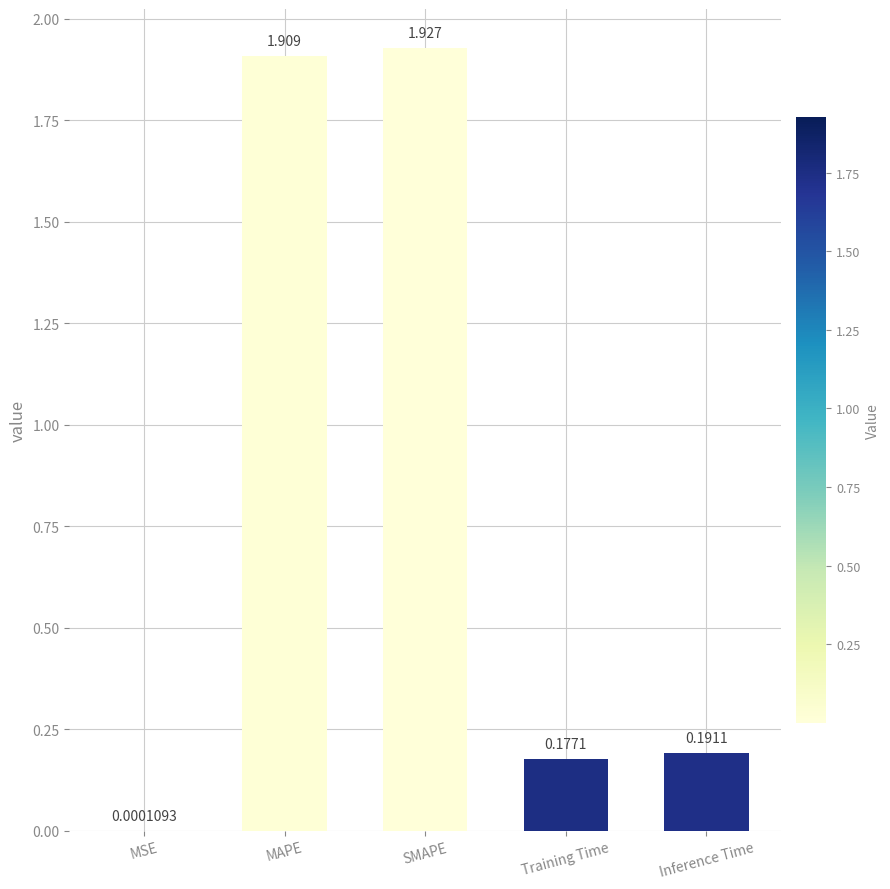

What is the sum of all values?

4.2